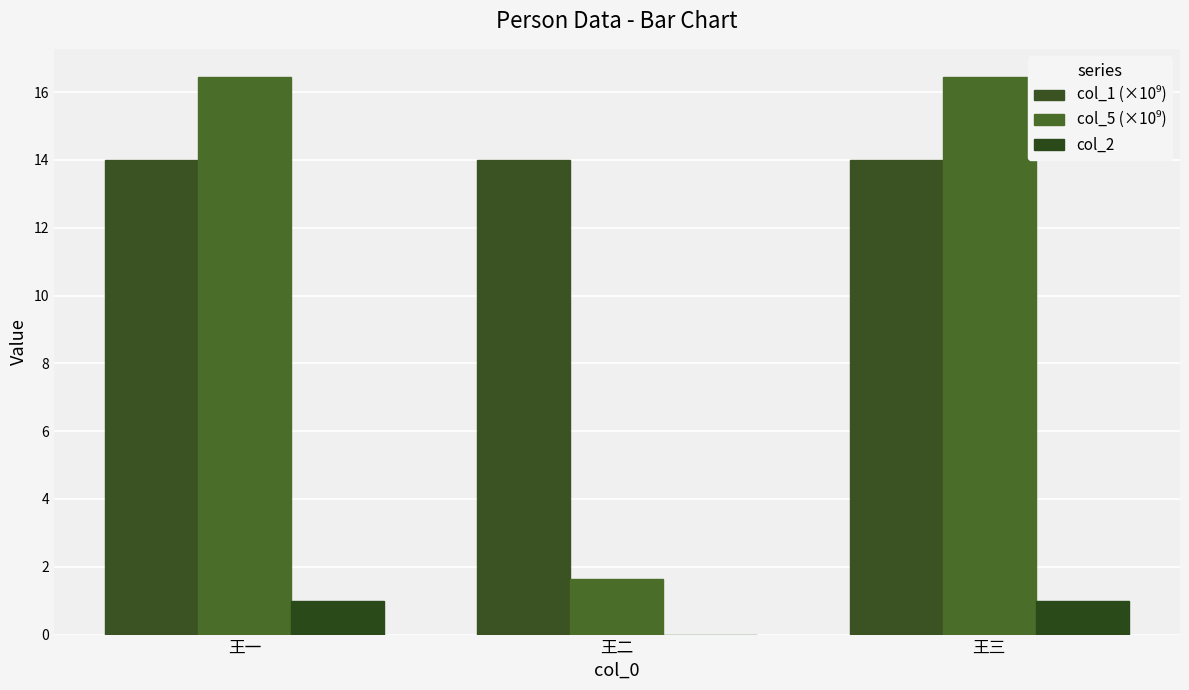

Reading left to right, transcribe all the data shown in this chart.

col_1 (×10⁹): 14.0	14.0	14.0
col_5 (×10⁹): 16.5	1.6	16.5
col_2: 1.0	0.0	1.0